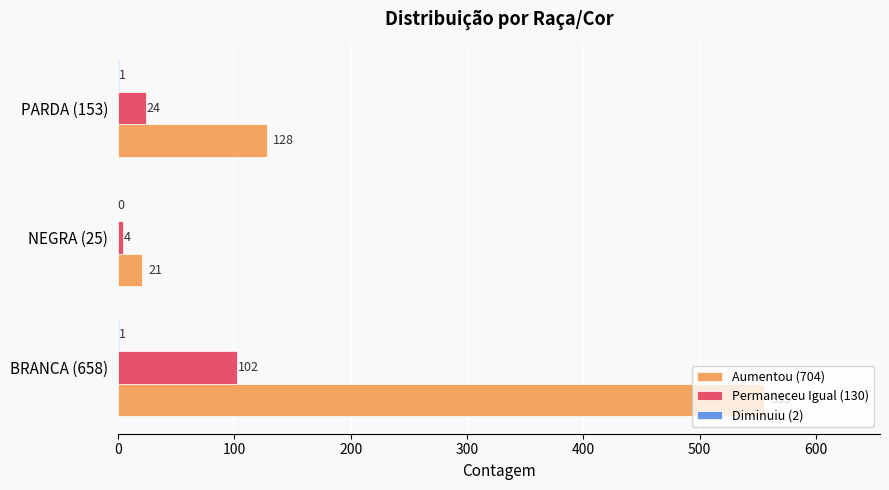

Count the Aumentou (704) values in the range 21 to 555.

3